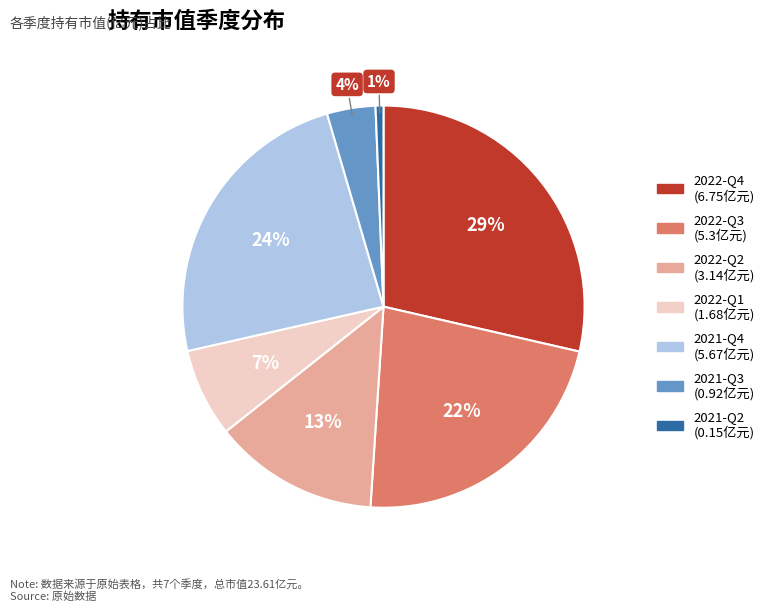

What is the change in value from 2022-Q3 to 2021-Q3?

-4.4